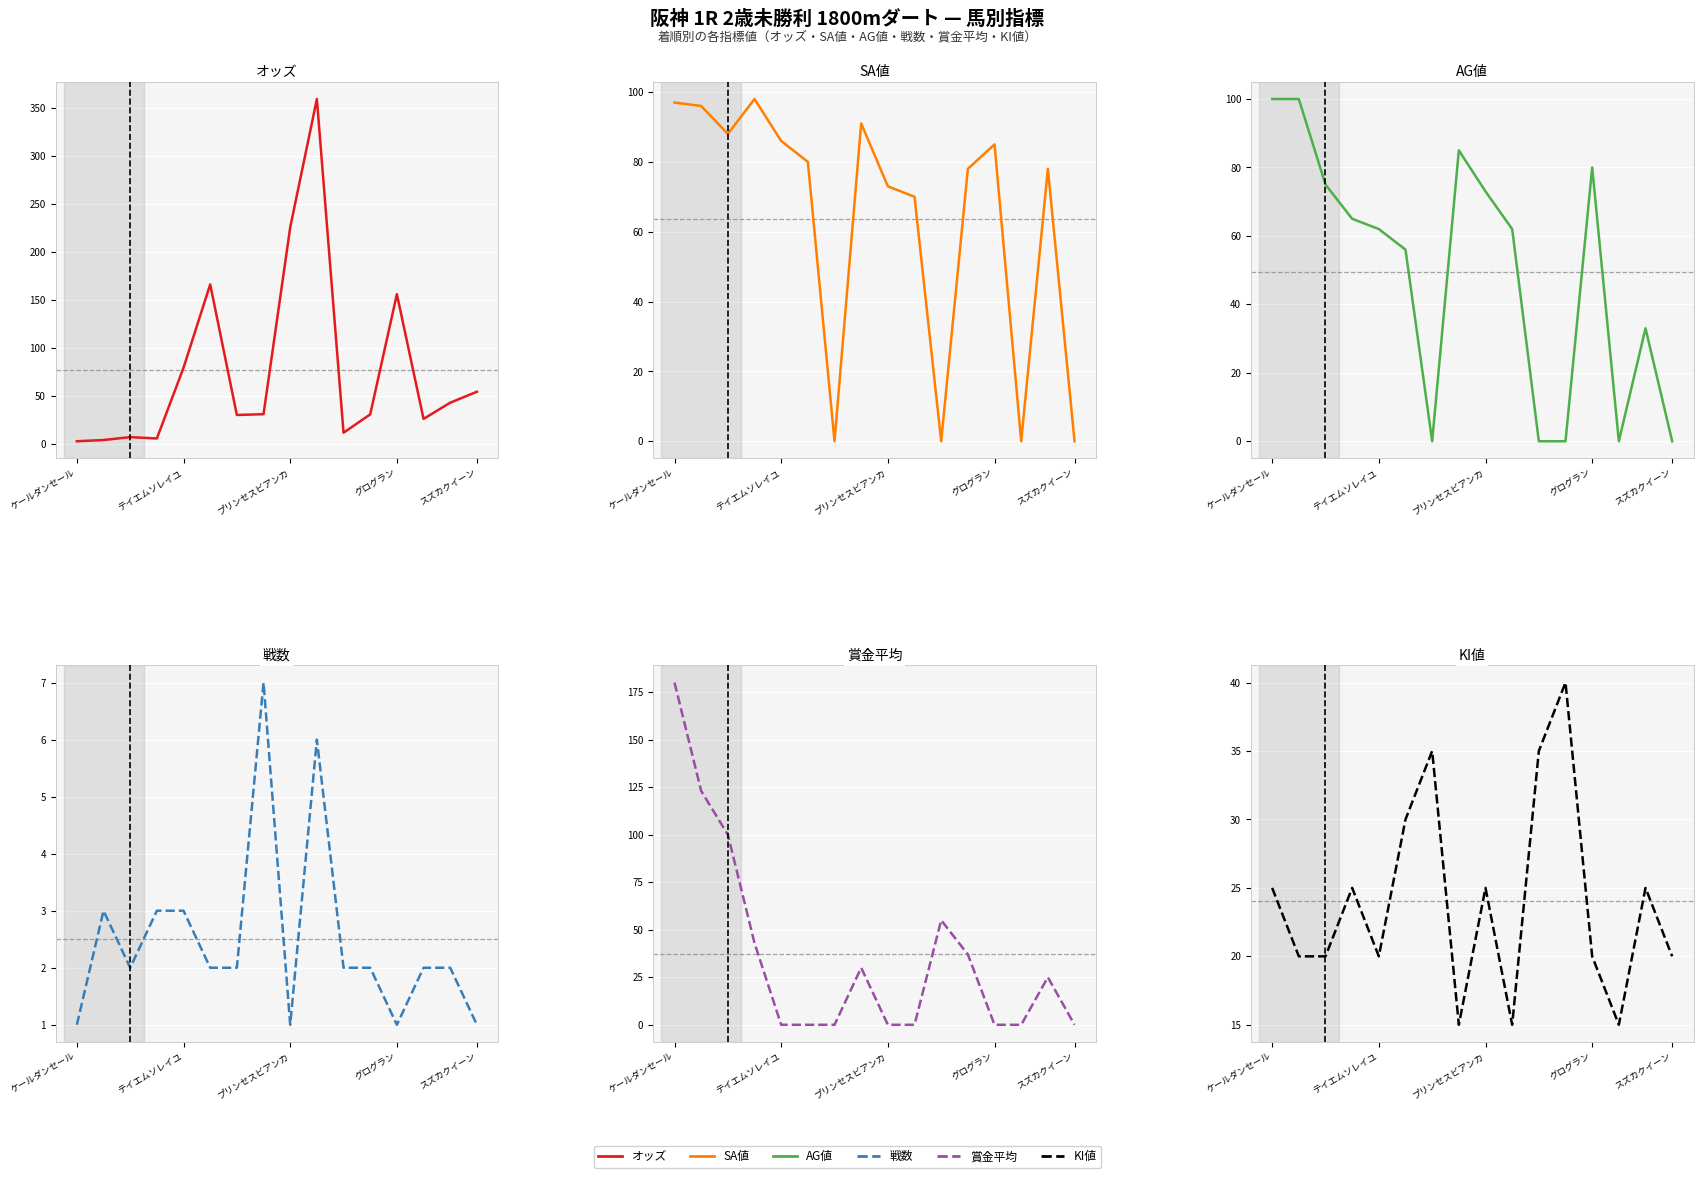

Is this an area chart (filled region under the line)?

No